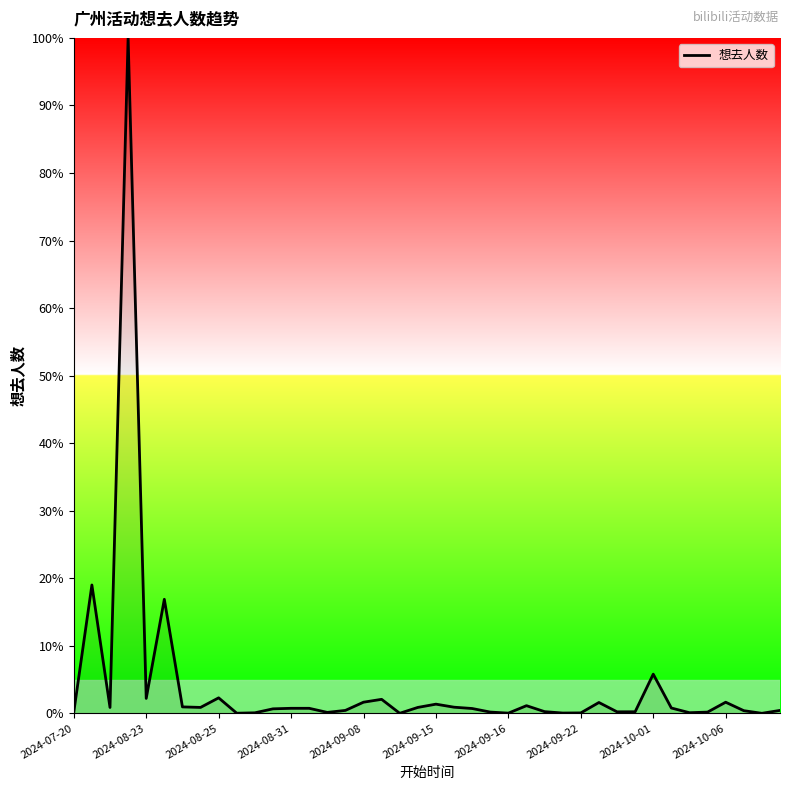

What is the maximum value shown in the chart?

100.0